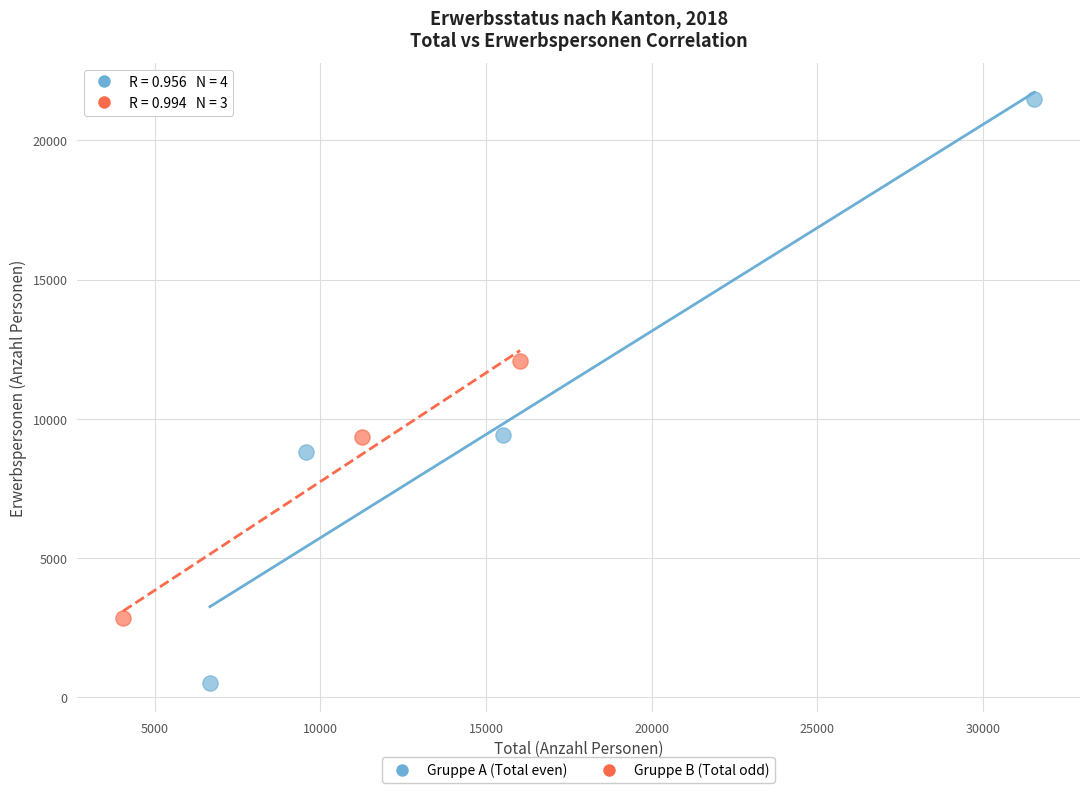

Which series reaches the minimum Y coordinate?

Gruppe A (Total even)